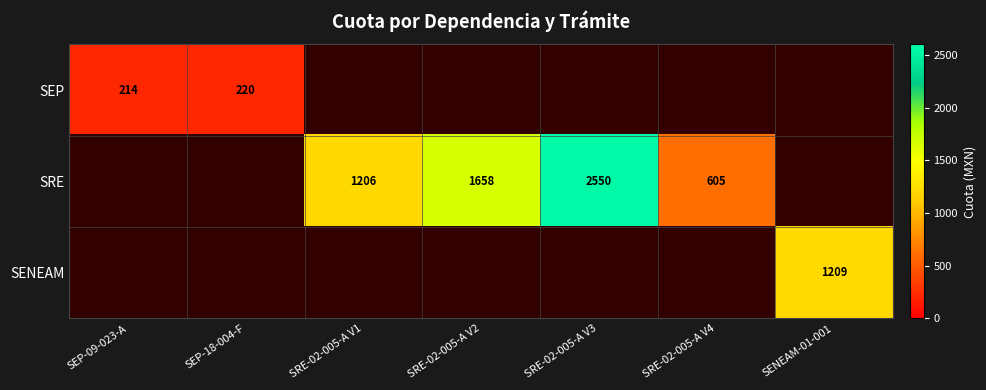

At which category is the sum across all series the highest?

SRE-02-005-A V3